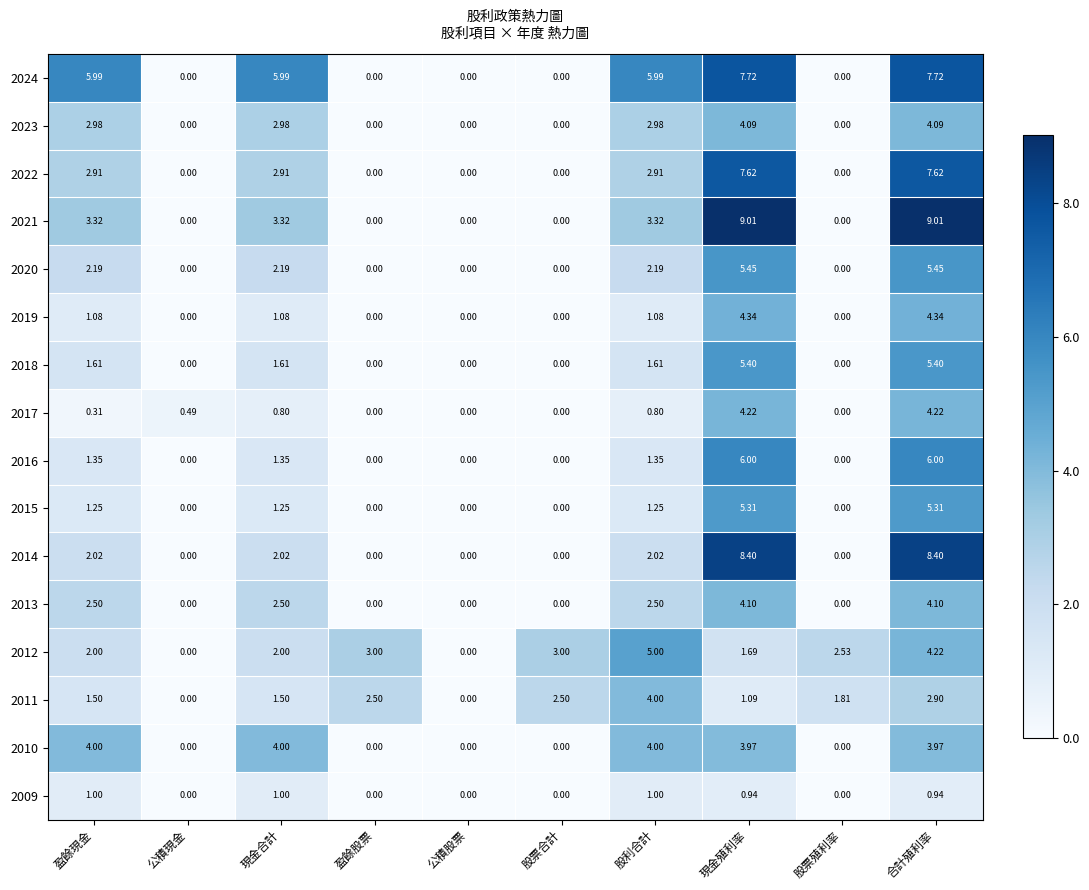

Is the value of 2018 at 盈餘現金 greater than the value of 2017 at 股票殖利率?

Yes